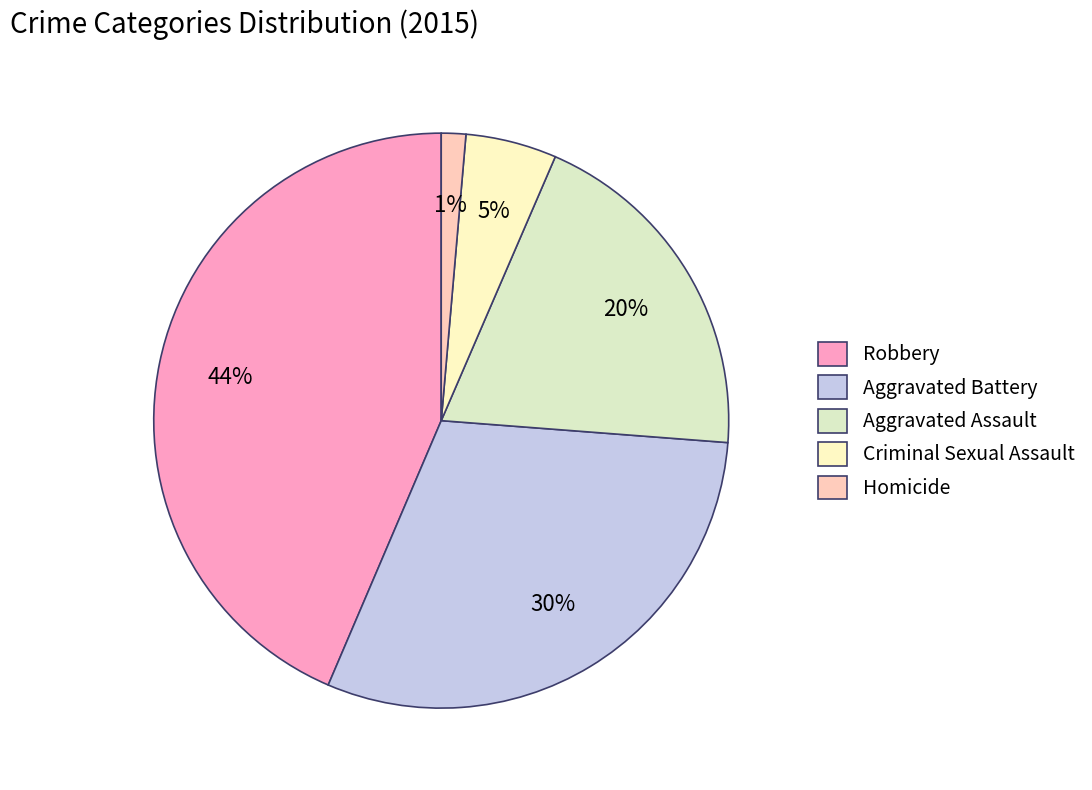

What percentage is the Homicide slice, to the nearest percent?

1%